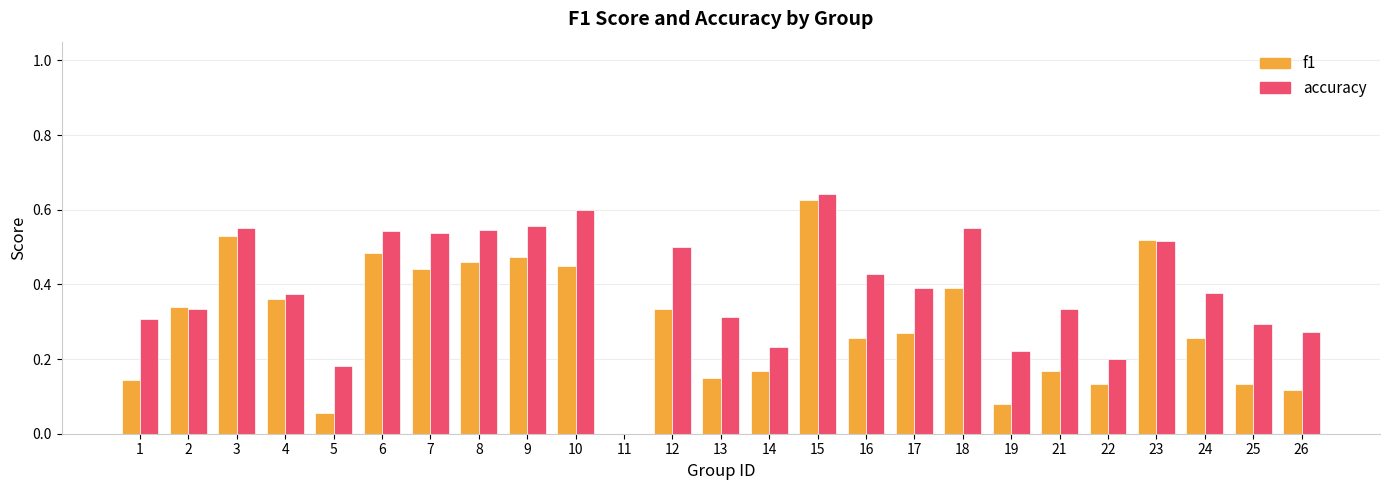

At which category is the sum across all series the highest?

15